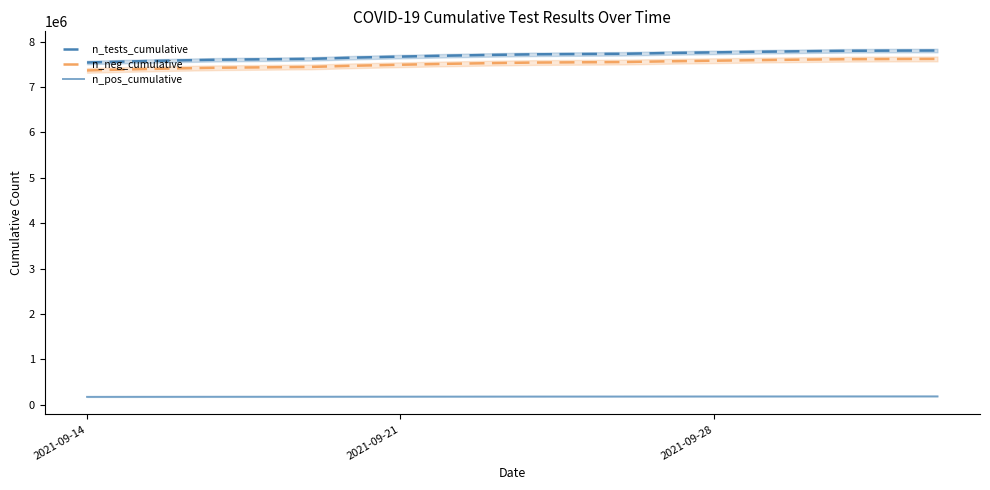

True or false: n_pos_cumulative and n_neg_cumulative intersect in this chart.

False